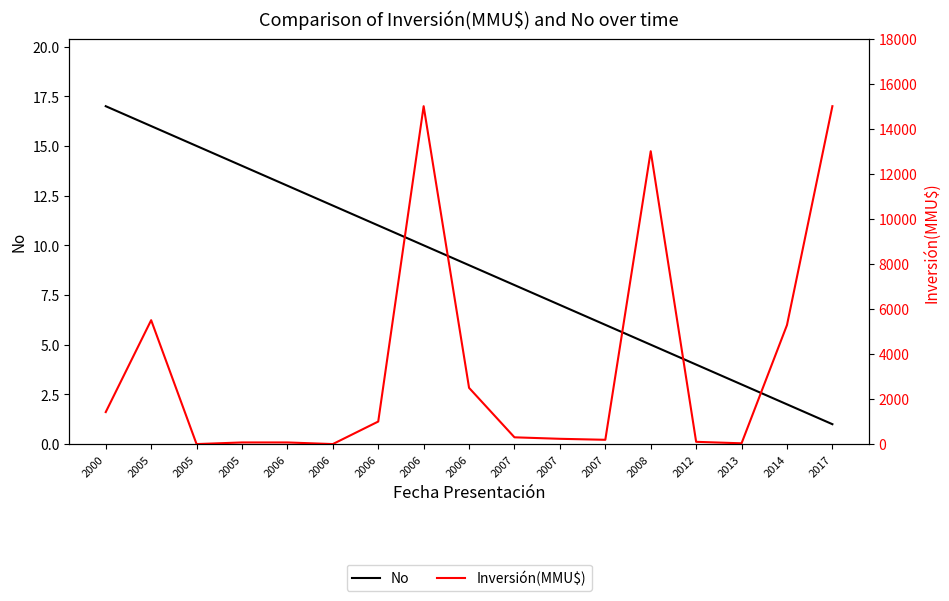

At which category is the sum across all series the highest?

2006